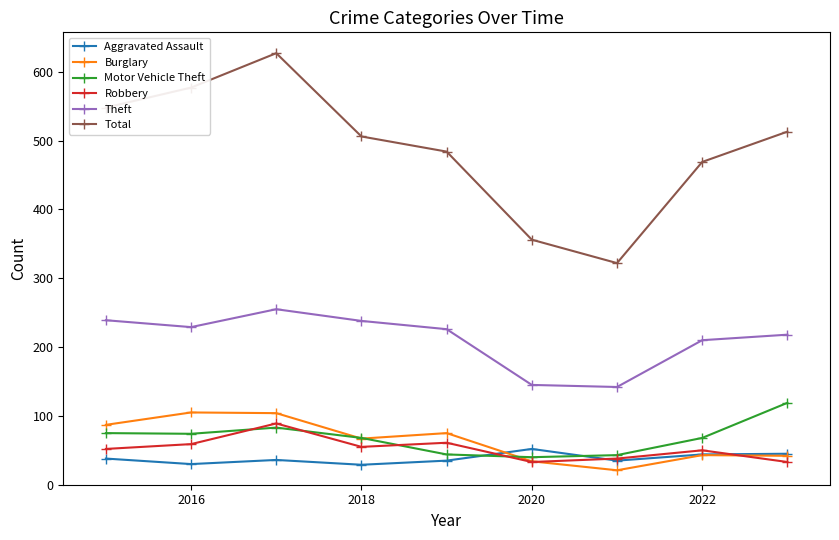

In Total, how many points are higher than both neighbors (excluding endpoints)?

1